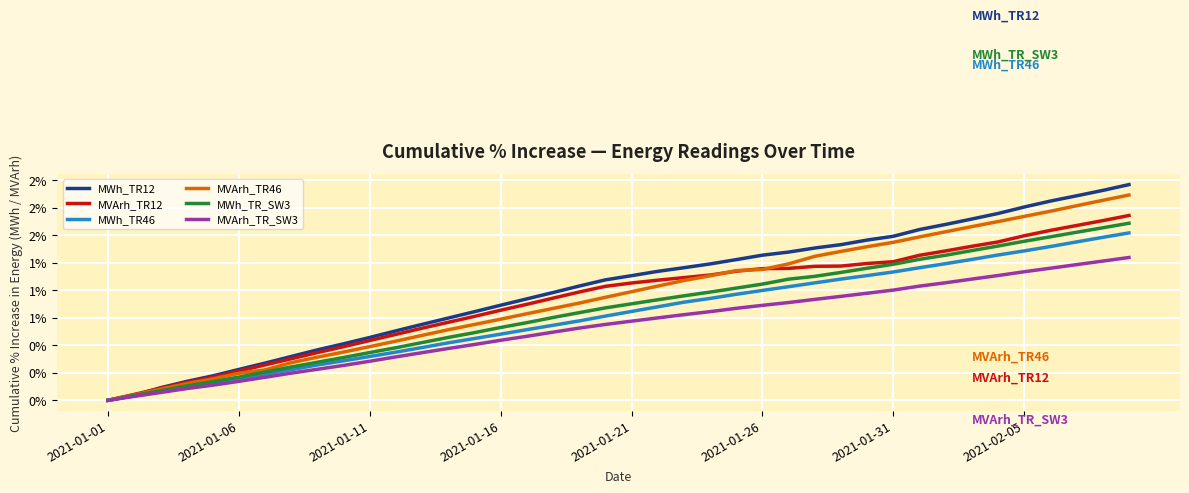

Which category has the lowest value across all series?

2021-01-01